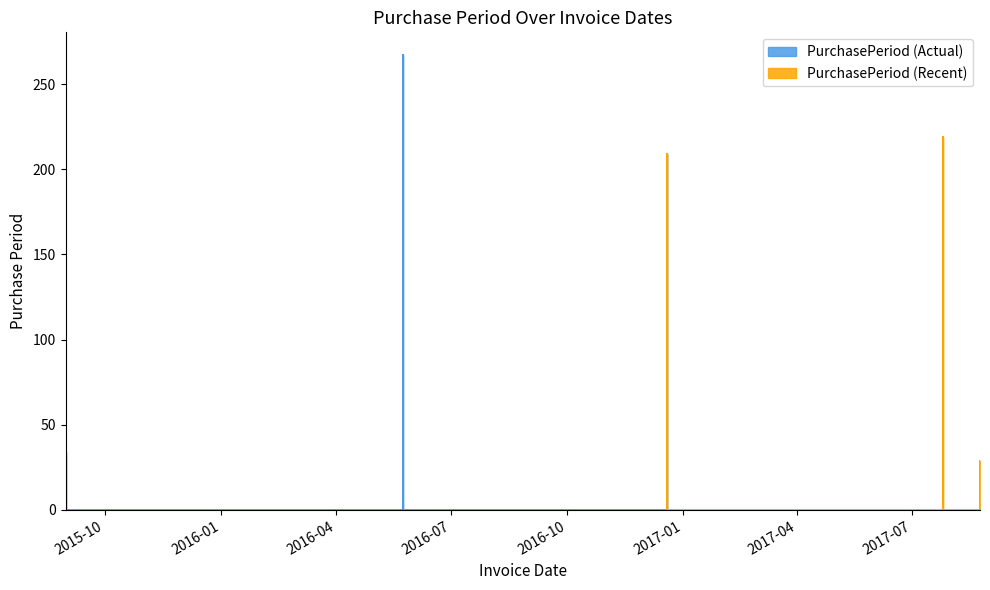

How many data points are less than 209?

2